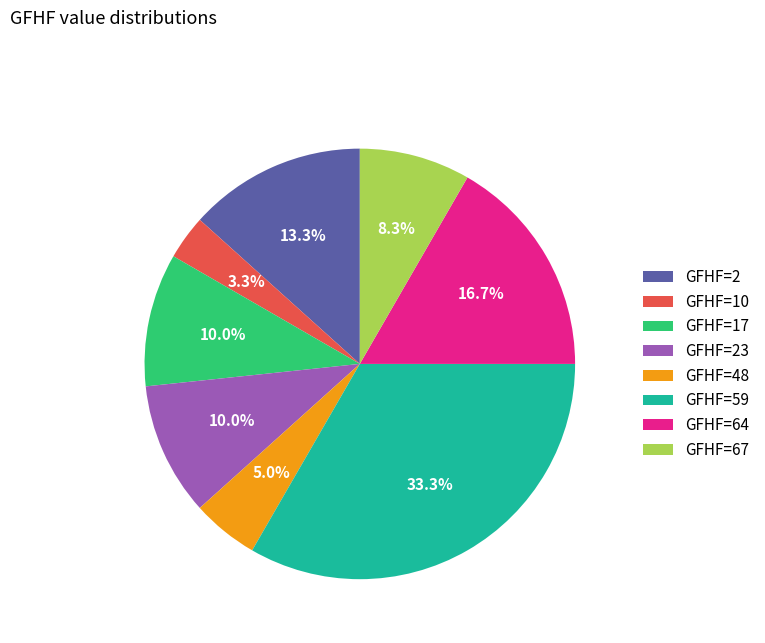

Between GFHF=64 and GFHF=23, which is larger?

GFHF=64